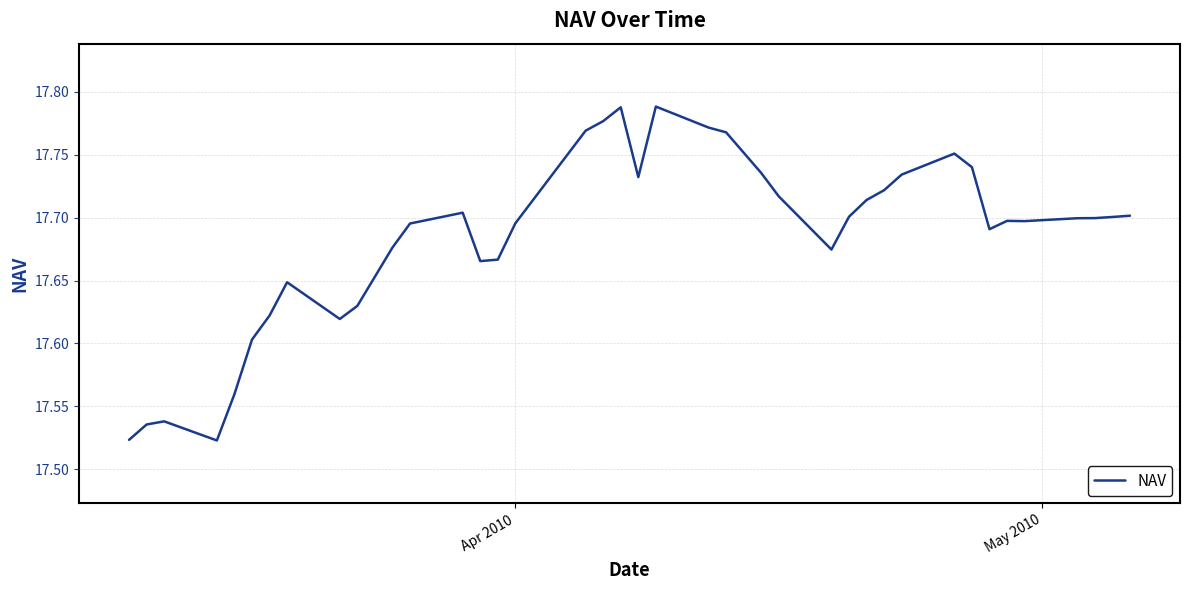

What is the difference between the maximum and minimum values?

0.3